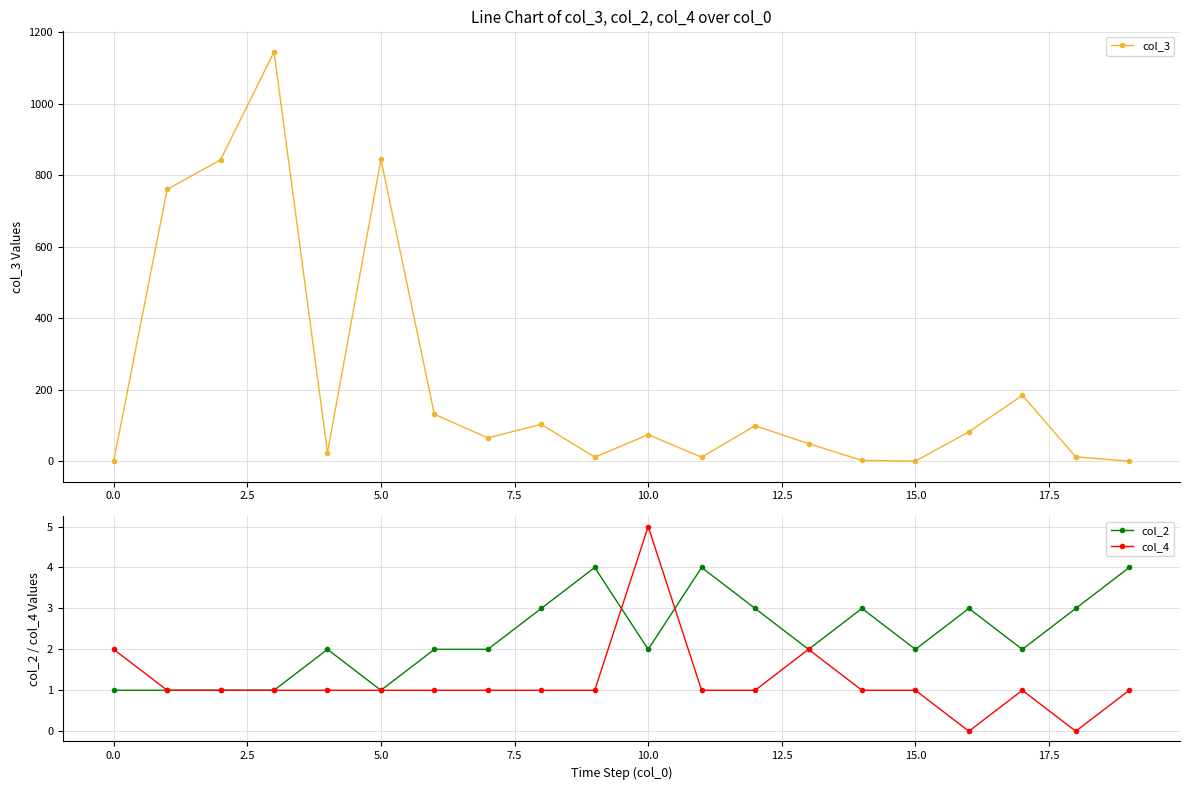

How many categories are shown in the chart?

20